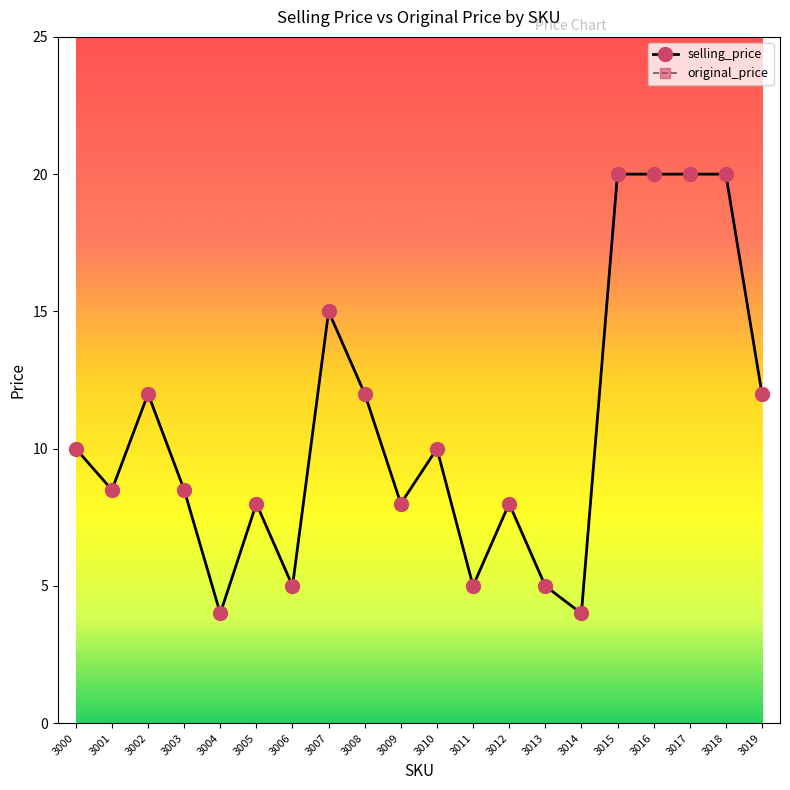

Read the original_price value at 3007.

15.0